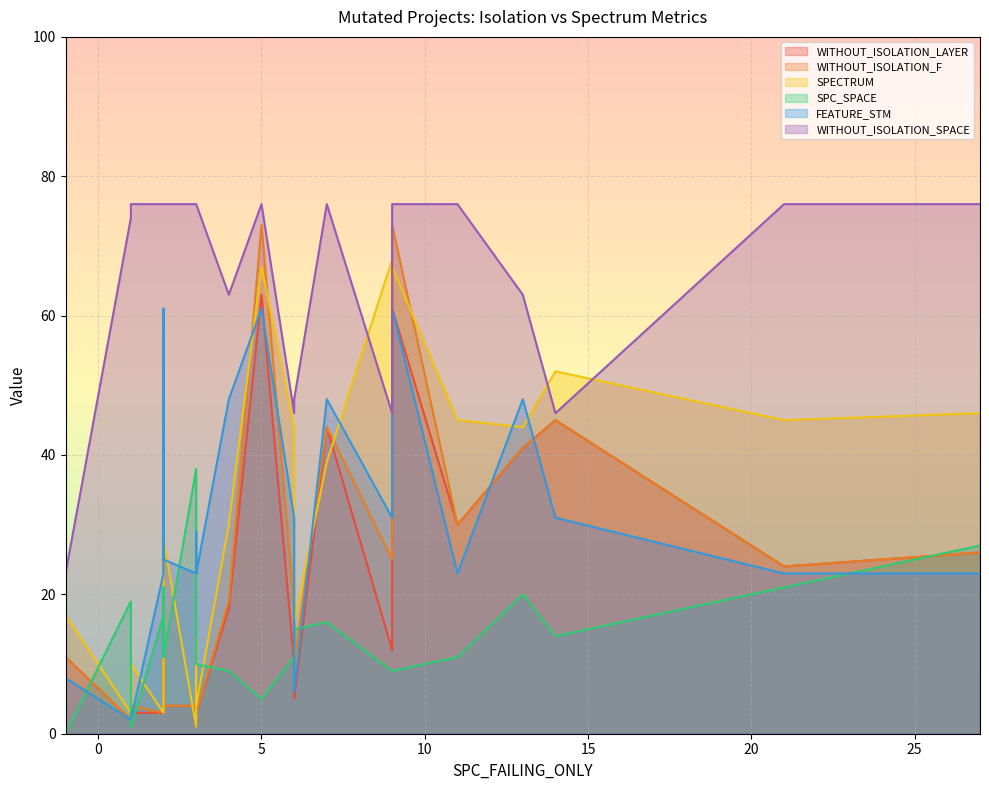

True or false: FEATURE_STM and WITHOUT_ISOLATION_SPACE intersect in this chart.

False